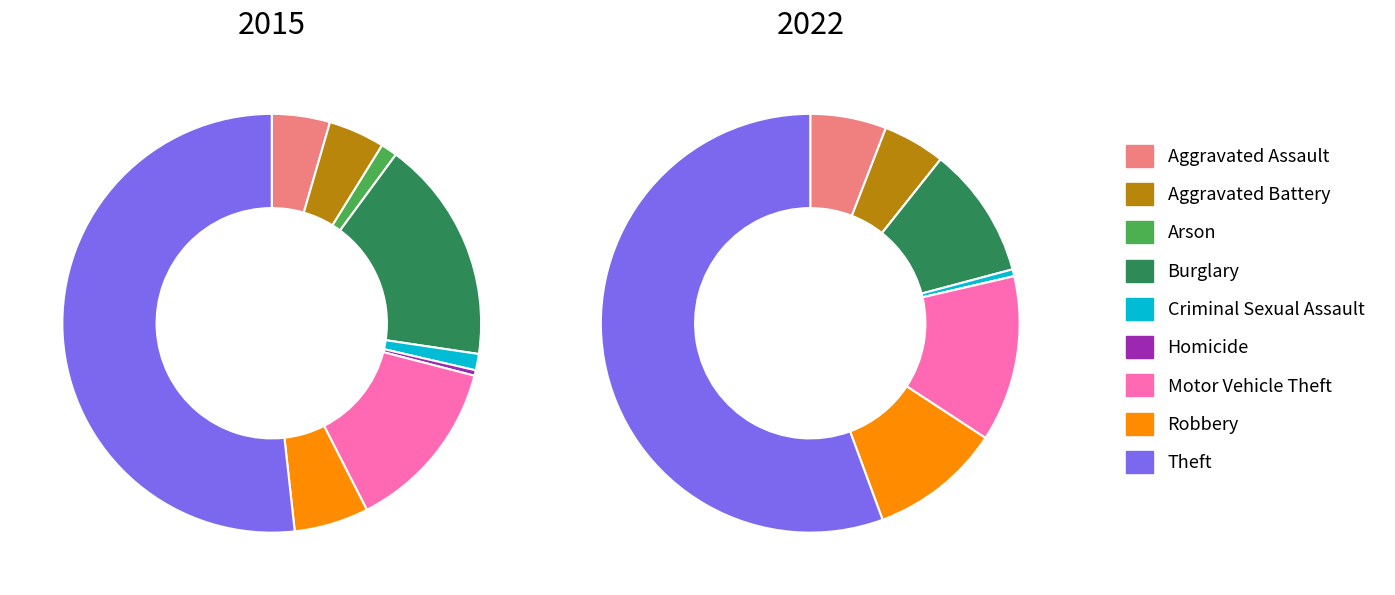

What is the spread (max minus min) of values at 3?

104